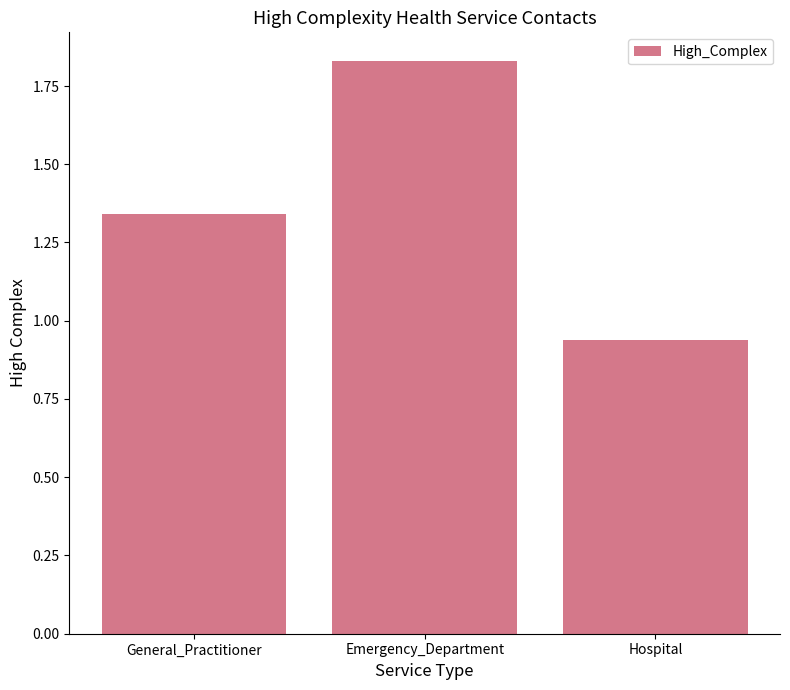

At which label does the data first exceed 1?

General_Practitioner